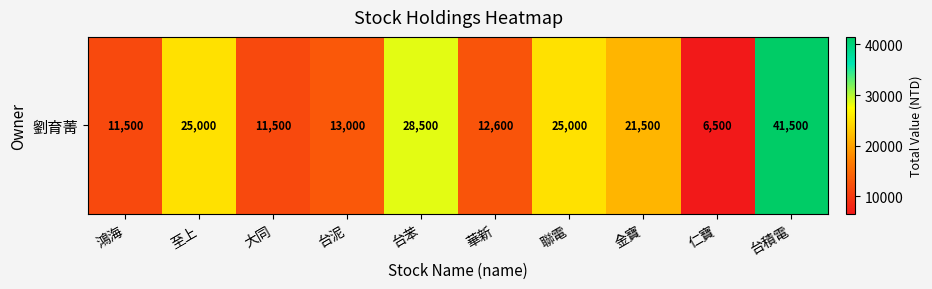

What is the difference between the values at 仁寶 and 鴻海?

5000